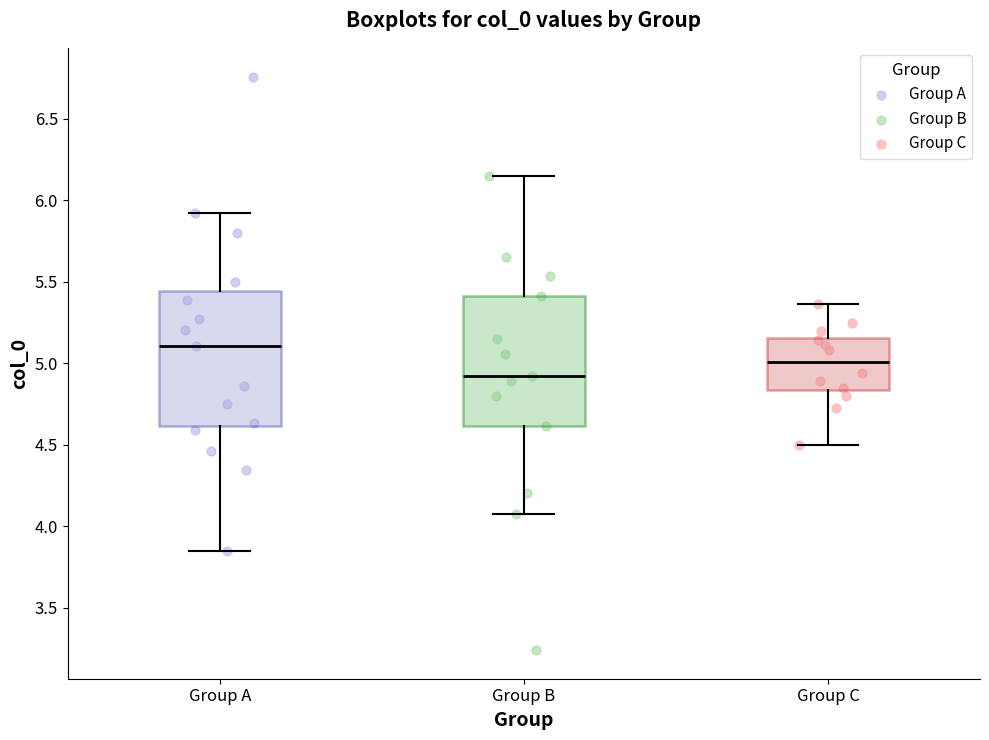

Reading left to right, read every box against the y-axis: the position of its median line, the range the box covers, and the ends of its whiskers. The values are not printed on the chart, so give them approximately, as read against the axis.

Group A: median 5.10, box 4.60 to 5.45, whiskers 3.85 to 5.90
Group B: median 4.90, box 4.60 to 5.40, whiskers 4.10 to 6.15
Group C: median 5.00, box 4.85 to 5.15, whiskers 4.50 to 5.35